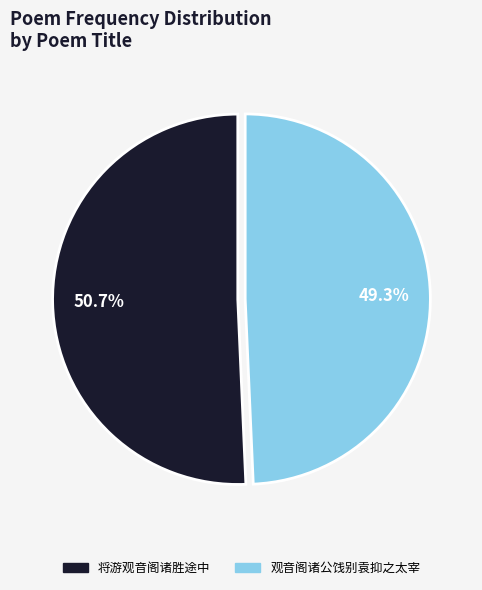

How many slices are in this pie chart?

2